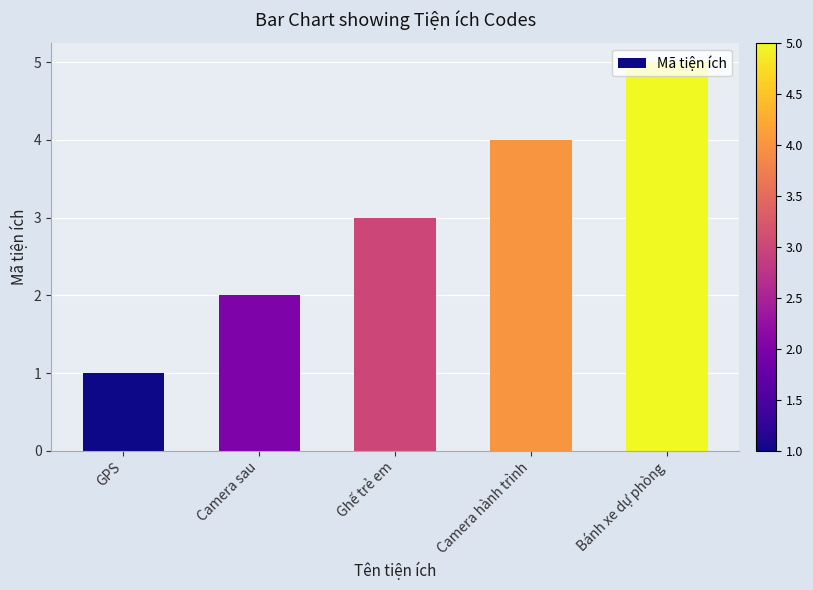

What is the label of the 5th bar from the right?

GPS